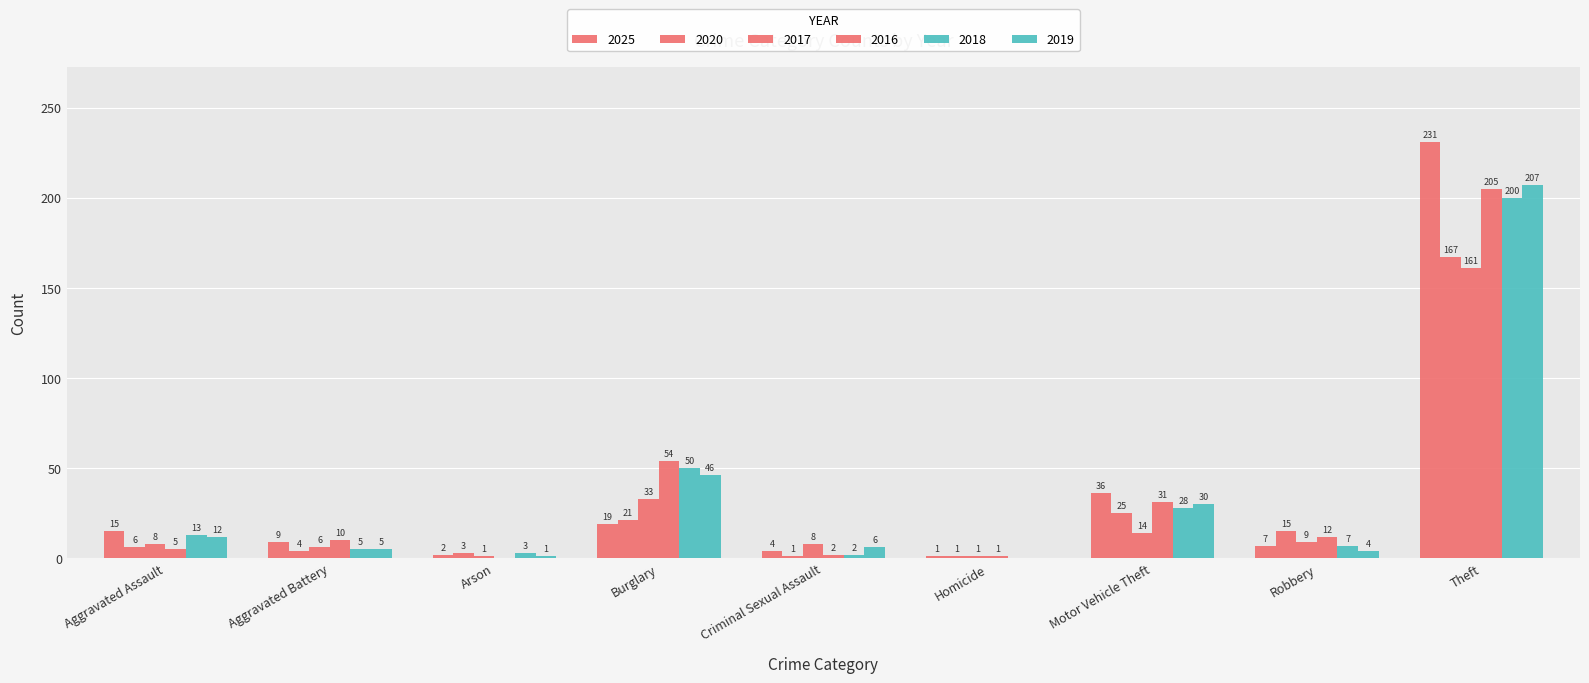

Where does the 2017 series first go above 8?

Burglary